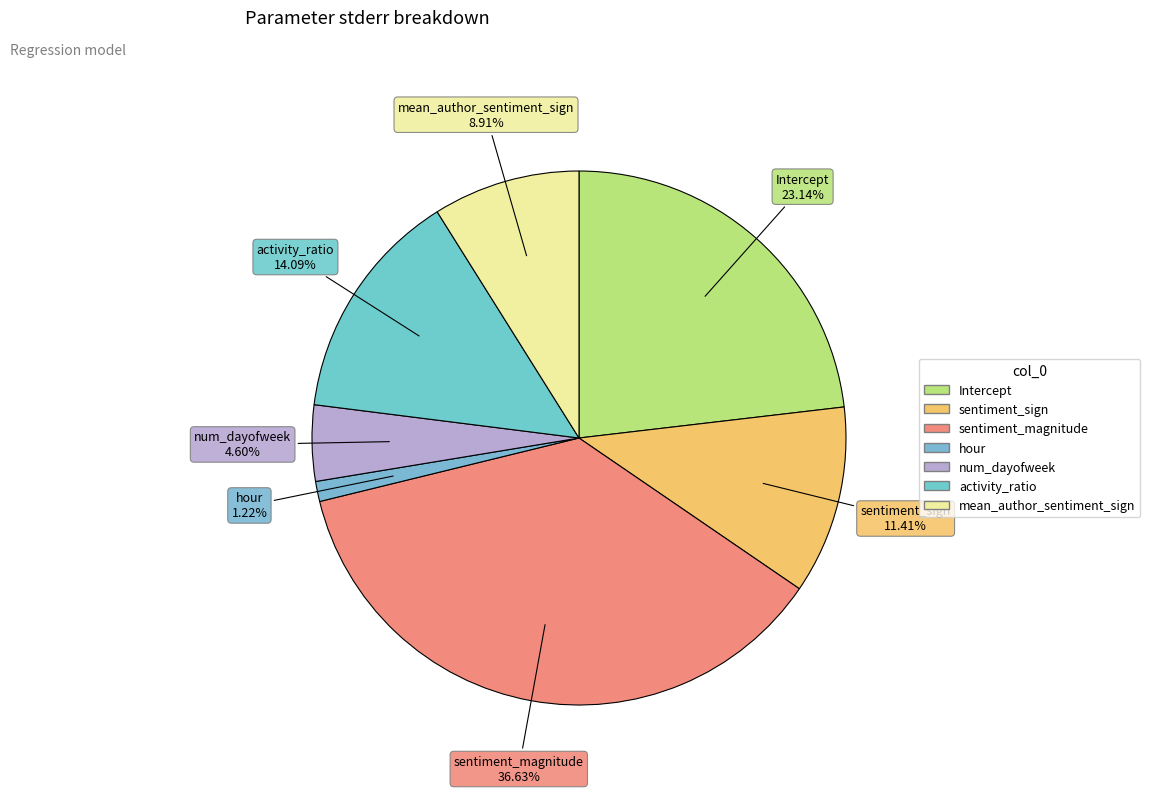

Between hour and num_dayofweek, which is larger?

num_dayofweek